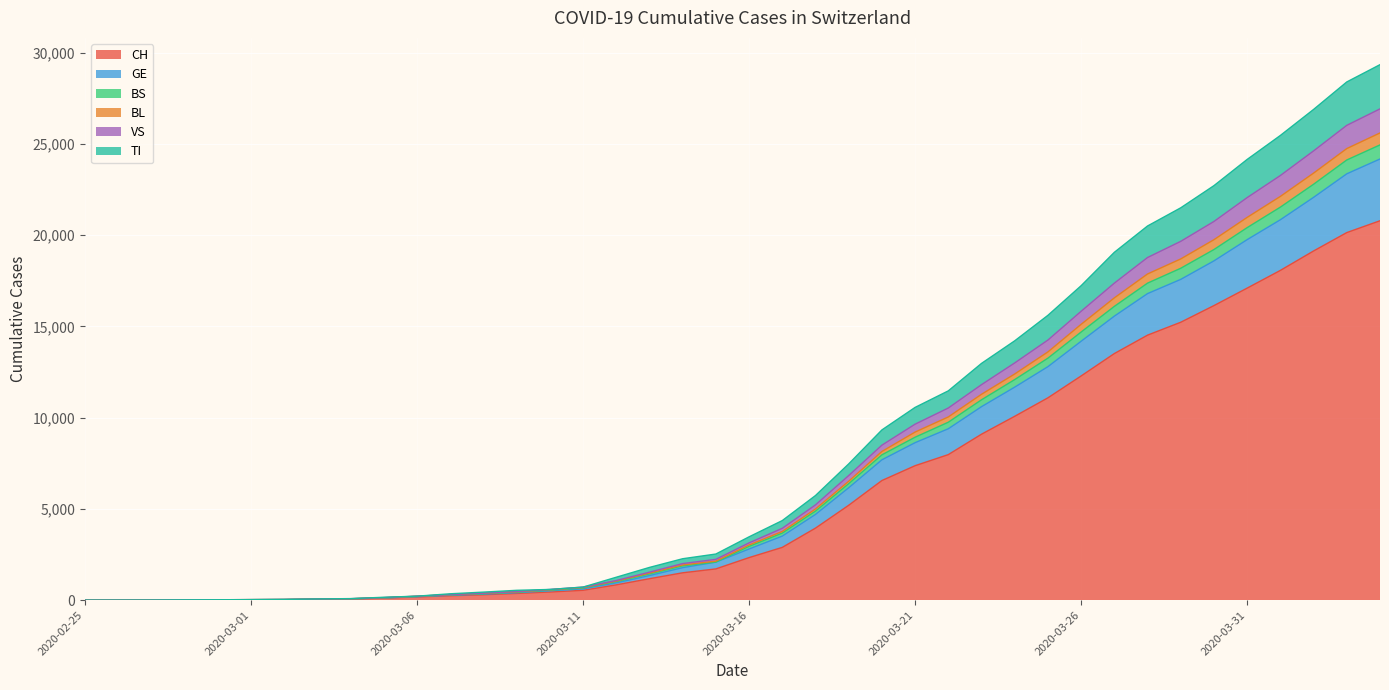

What position from the left is 2020-03-05?

10